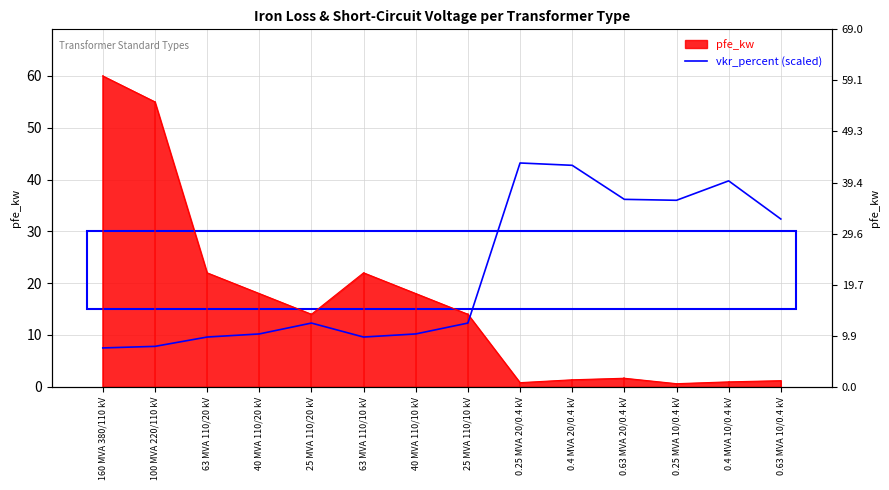

Which label corresponds to the smallest value in the chart?

160 MVA 380/110 kV